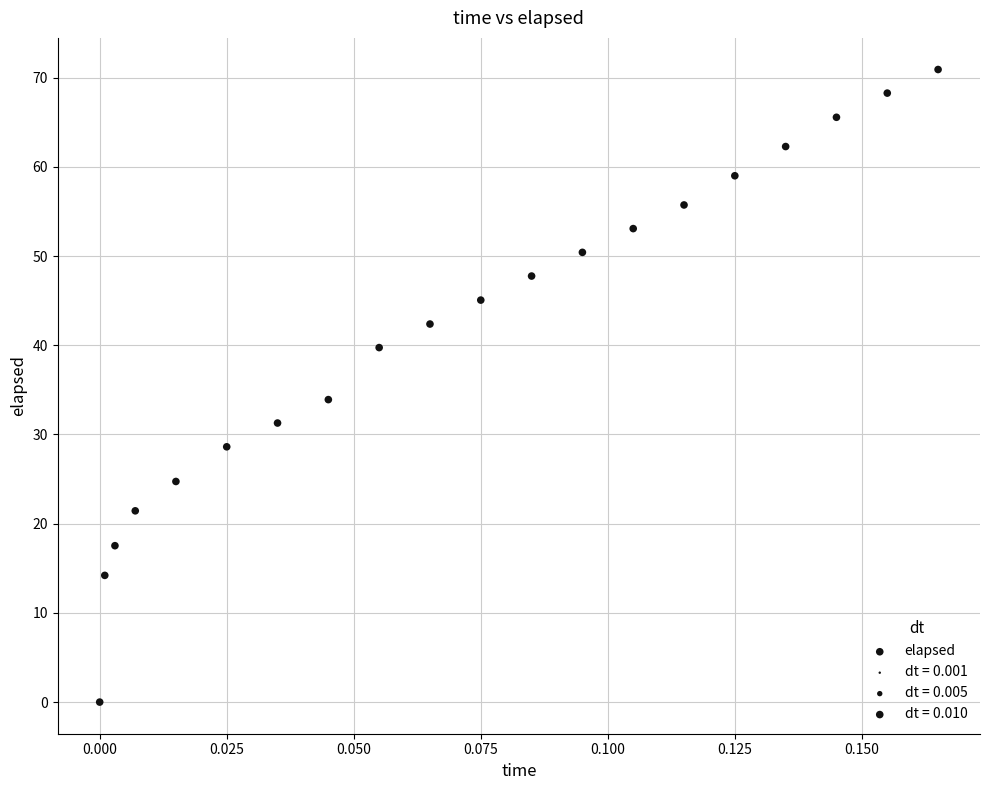

What is the range of Y values (max minus min)?

70.9